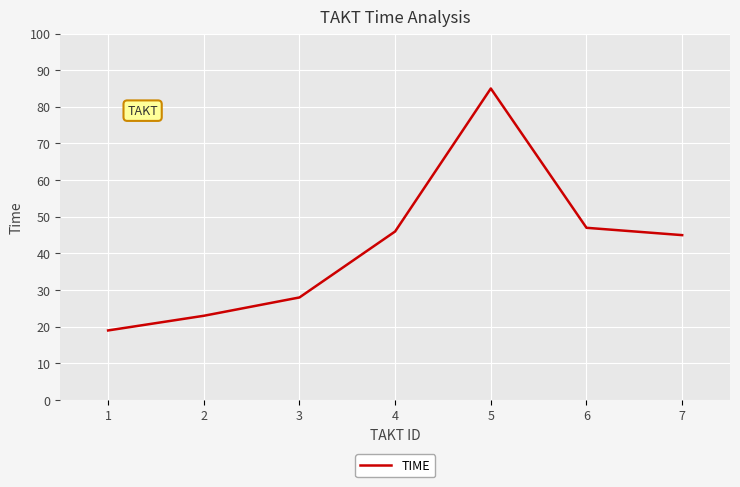

What is the greatest value displayed?

85